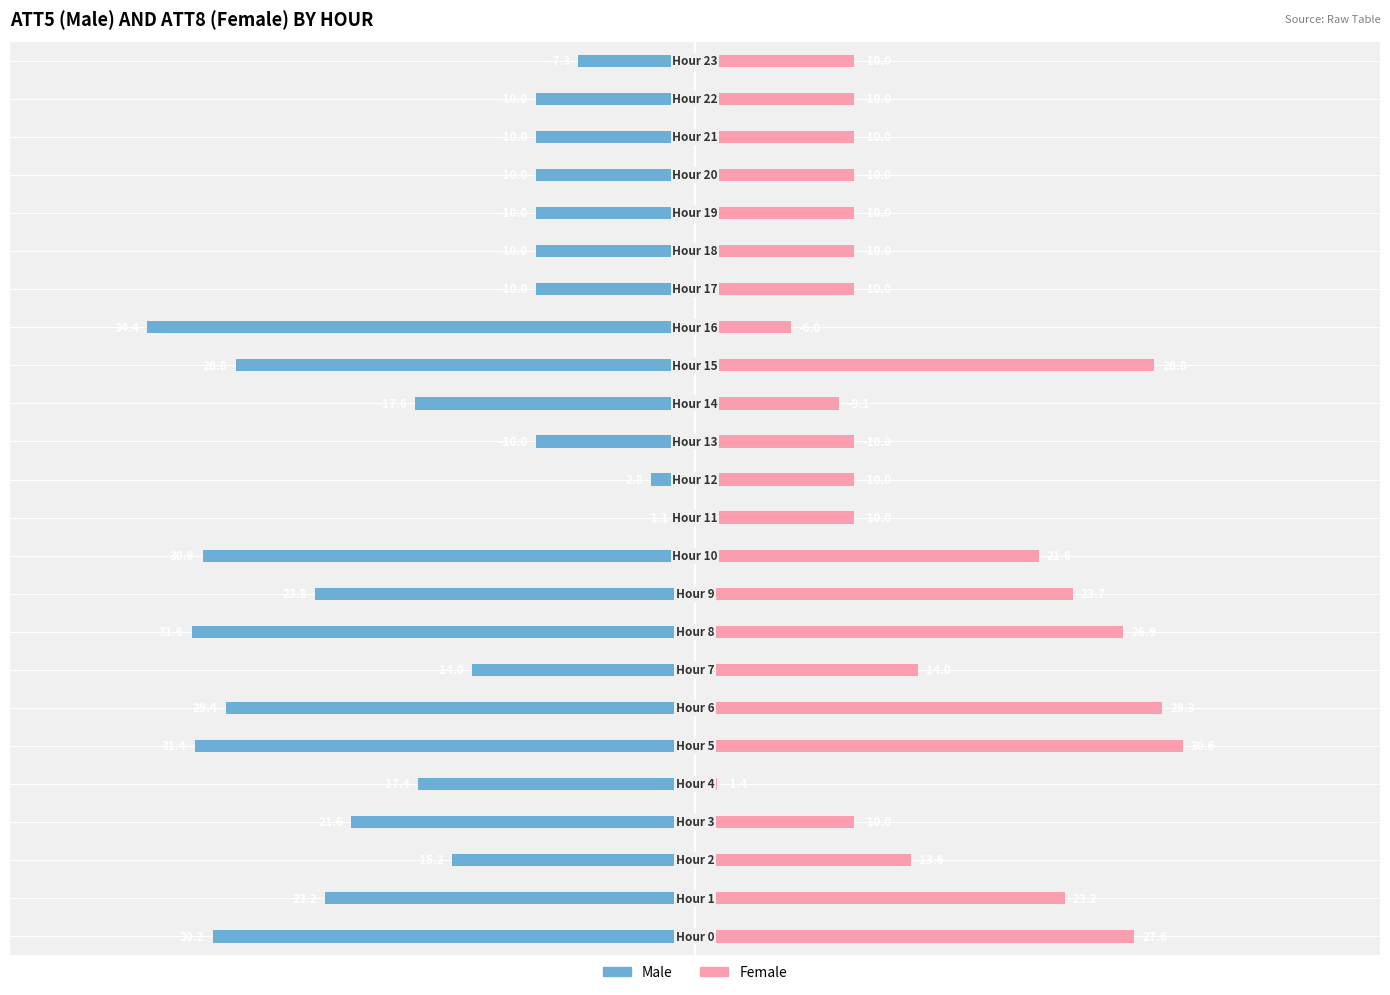

Reading right to left, what are all the values shown in this chart?

Male: 23=-7.3	22=-10.0	21=-10.0	20=-10.0	19=-10.0	18=-10.0	17=-10.0	16=-34.4	15=-28.8	14=-17.6	13=-10.0	12=-2.8	11=-1.1	10=-30.9	9=-23.8	8=-31.6	7=-14.0	6=-29.4	5=-31.4	4=-17.4	3=-21.6	2=-15.2	1=-23.2	0=-30.2
Female: 23=10.0	22=10.0	21=10.0	20=10.0	19=10.0	18=10.0	17=10.0	16=6.0	15=28.8	14=9.1	13=10.0	12=10.0	11=10.0	10=21.6	9=23.7	8=26.9	7=14.0	6=29.3	5=30.6	4=1.4	3=10.0	2=13.6	1=23.2	0=27.6